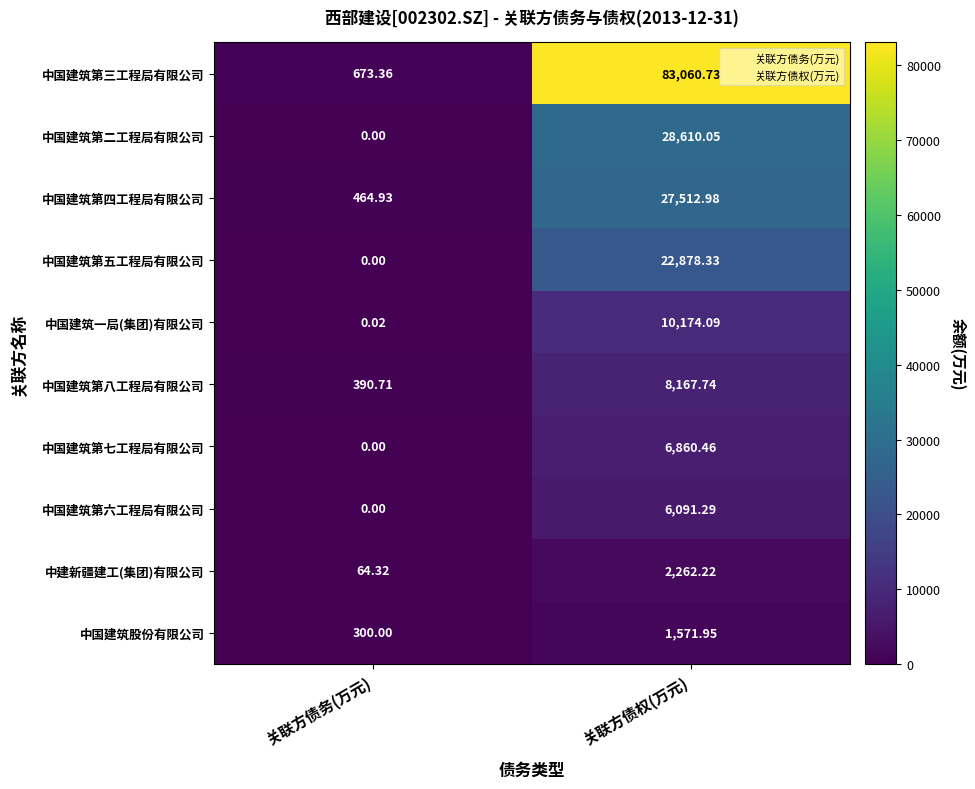

Where is 中国建筑一局(集团)有限公司 nearest to the value 5087?

关联方债务(万元)